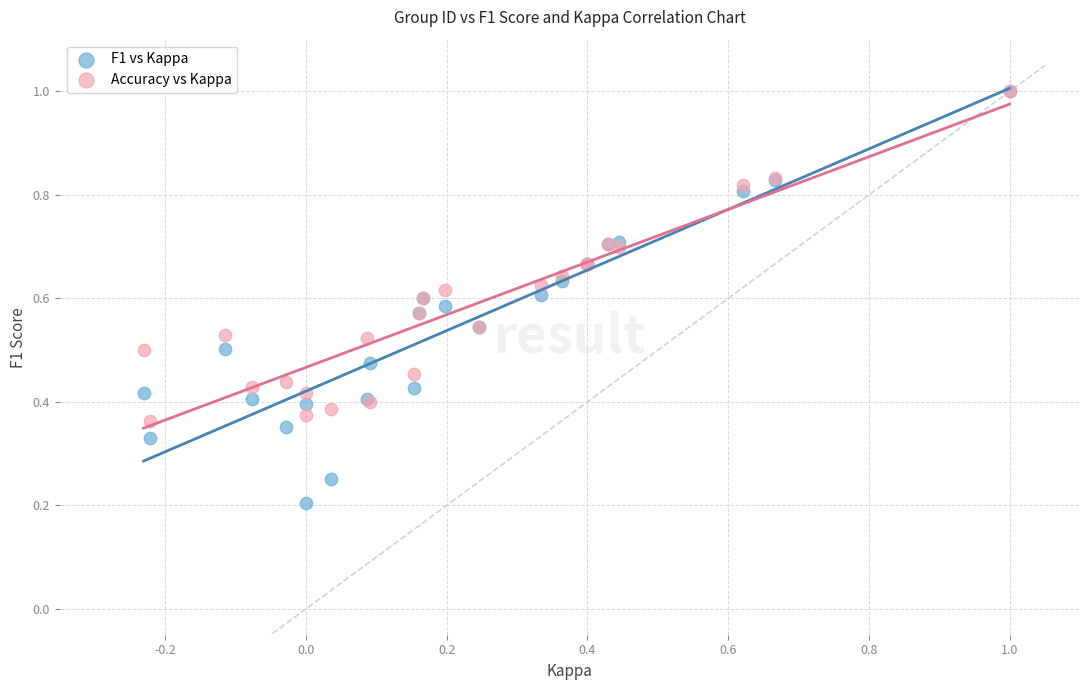

Which series has the largest Y range (max minus min)?

F1 vs Kappa